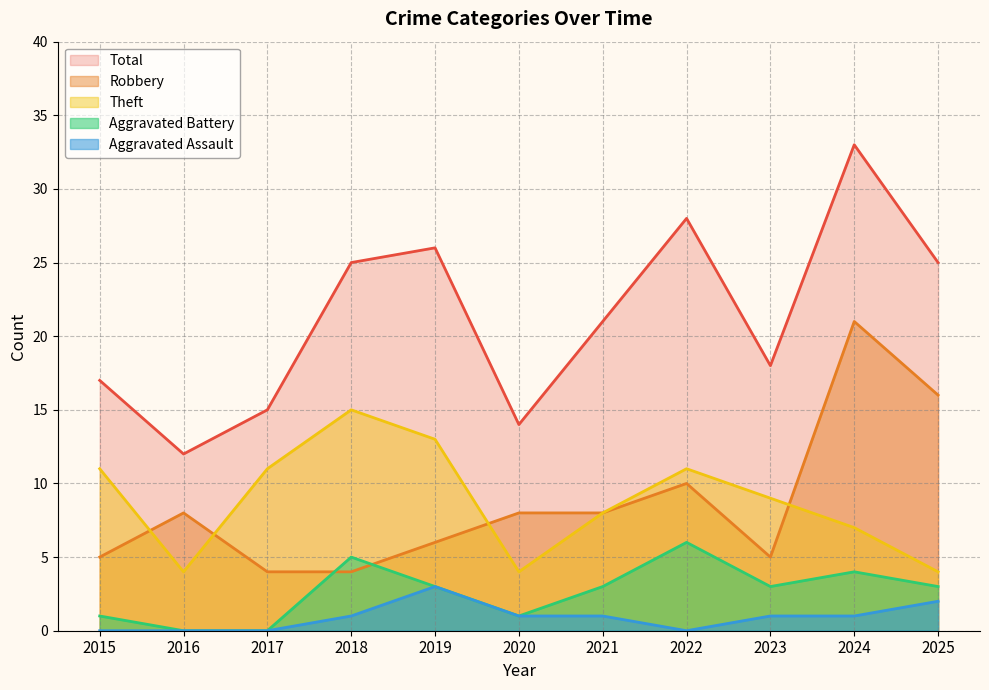

What is the average value of the Theft series?

9